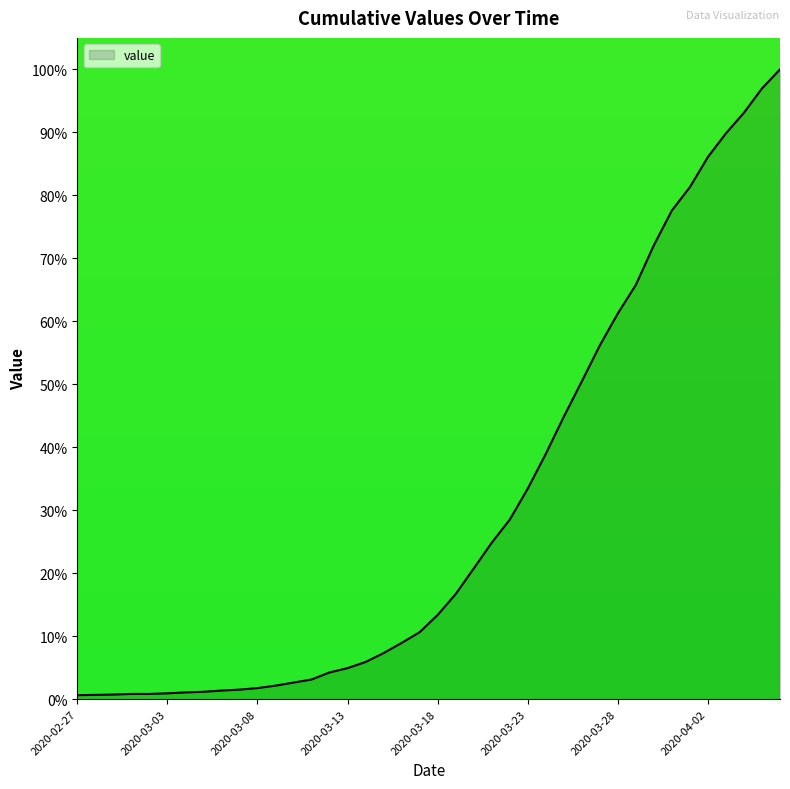

What is the difference between the maximum and minimum values?

99.4